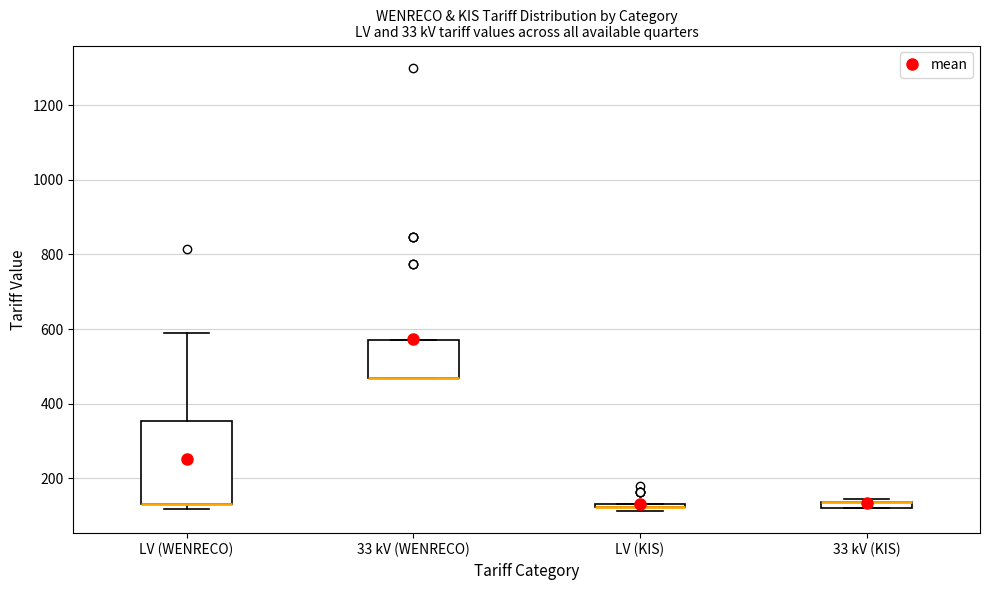

Comparing the boxes themselves (not the whiskers), which one is the tallest?

LV (WENRECO)